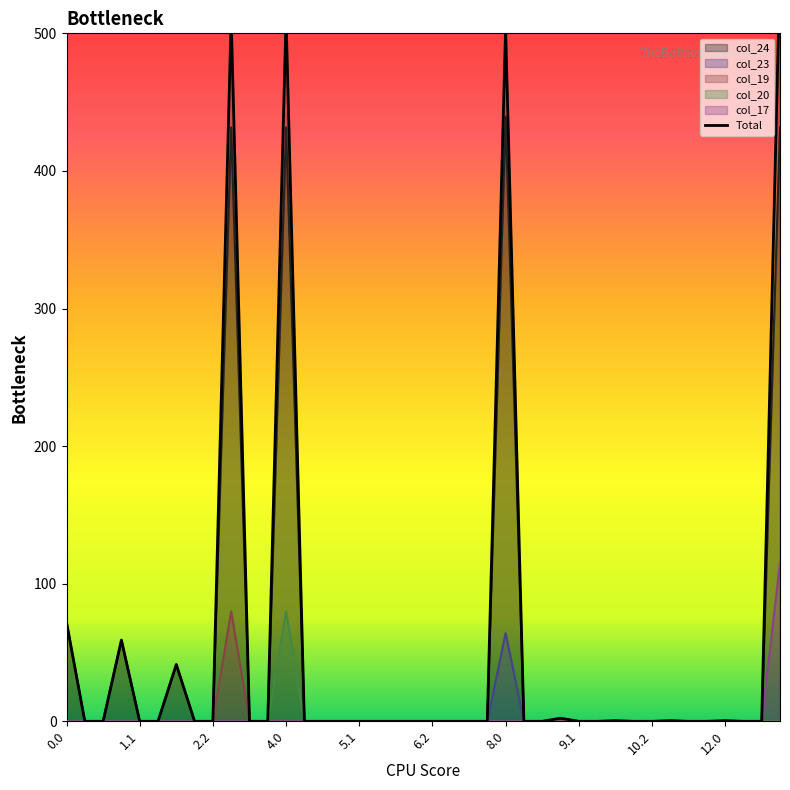

True or false: col_20 has more than 1 points higher than both neighbors.

False